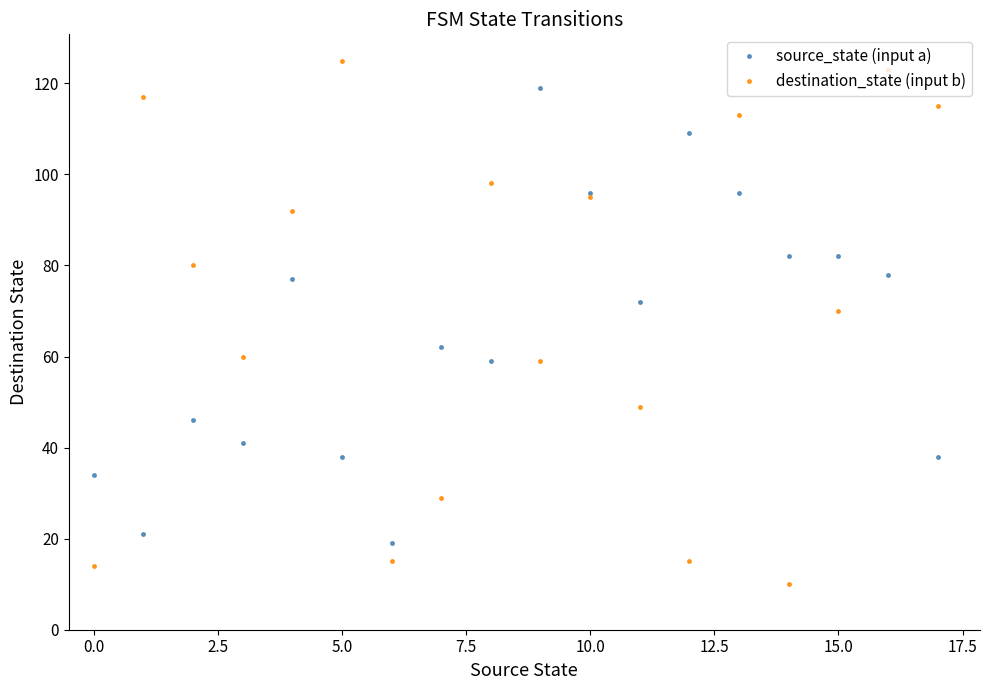

Which series ends up on top after the final intersection of destination_state (input b) and source_state (input a)?

destination_state (input b)